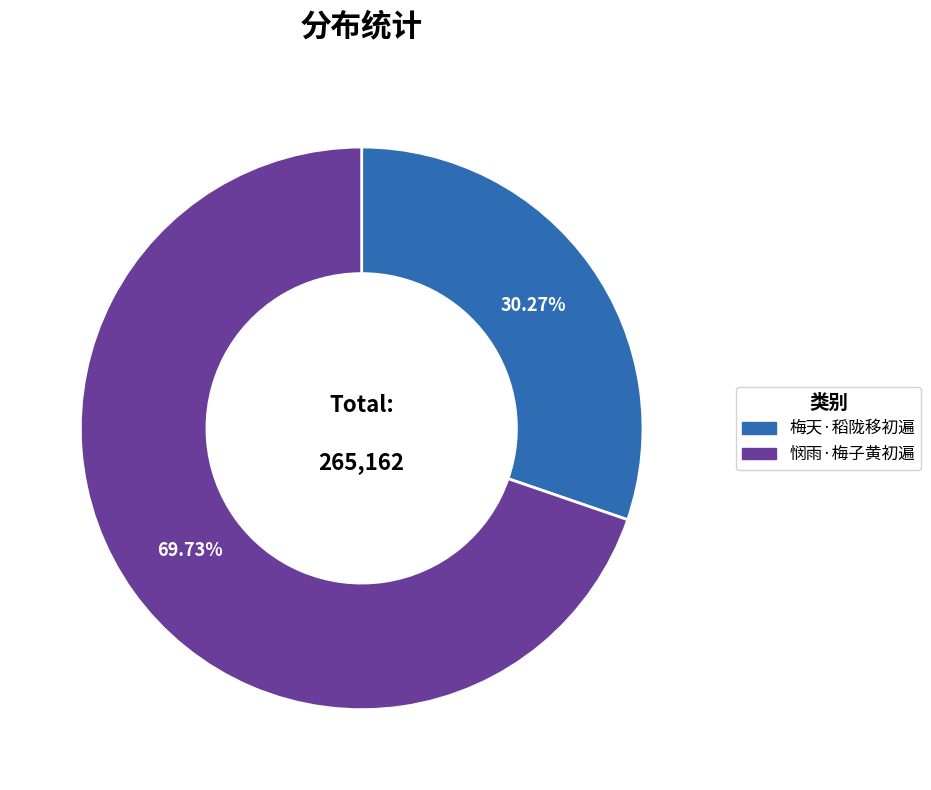

Which category has the biggest portion of the pie?

悯雨·梅子黄初遍